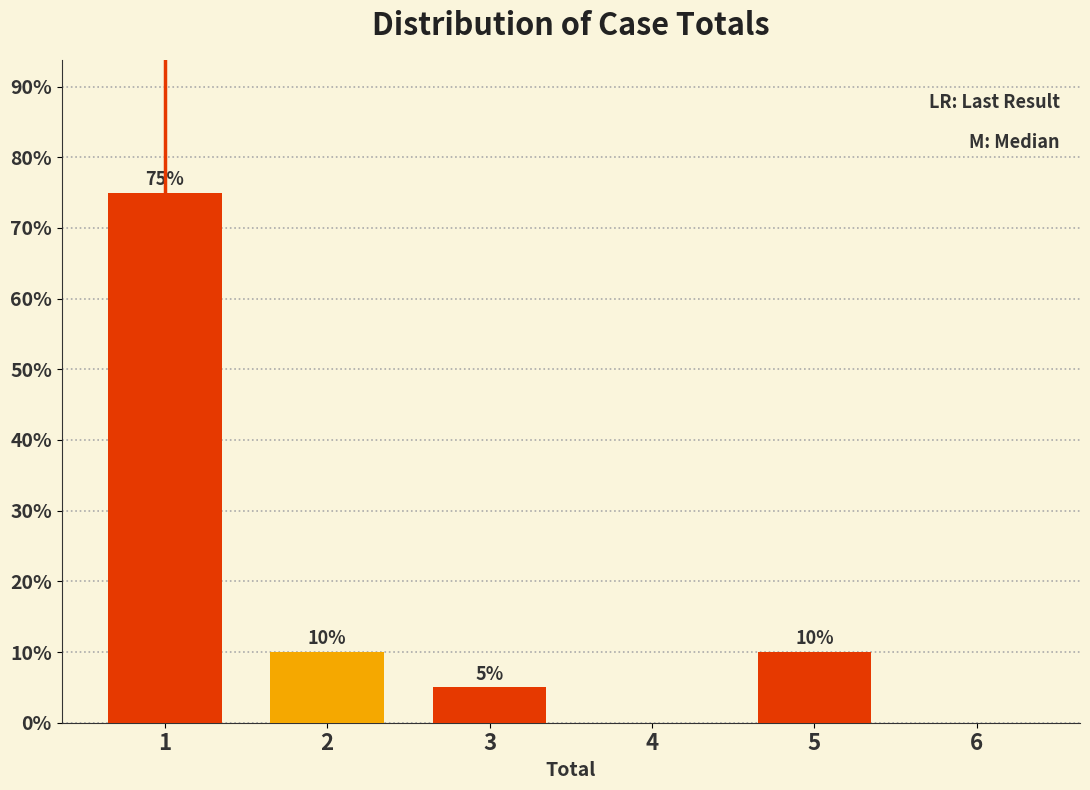

Reading left to right, what are all the values shown in this chart?

1=75	2=10	3=5	4=0	5=10	6=0